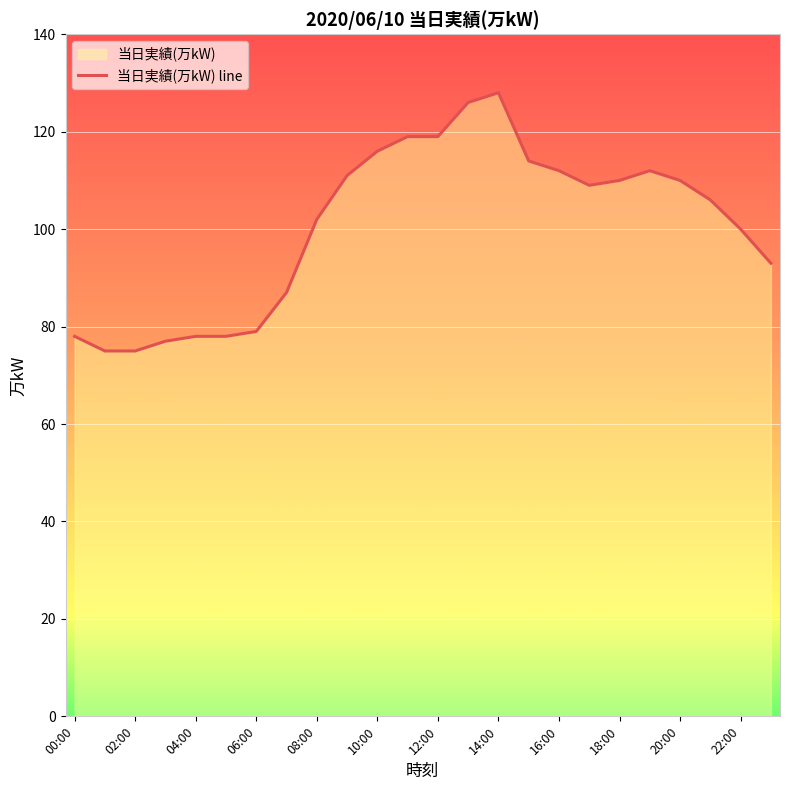

How many points are lower than both their immediate neighbors (excluding endpoints)?

1